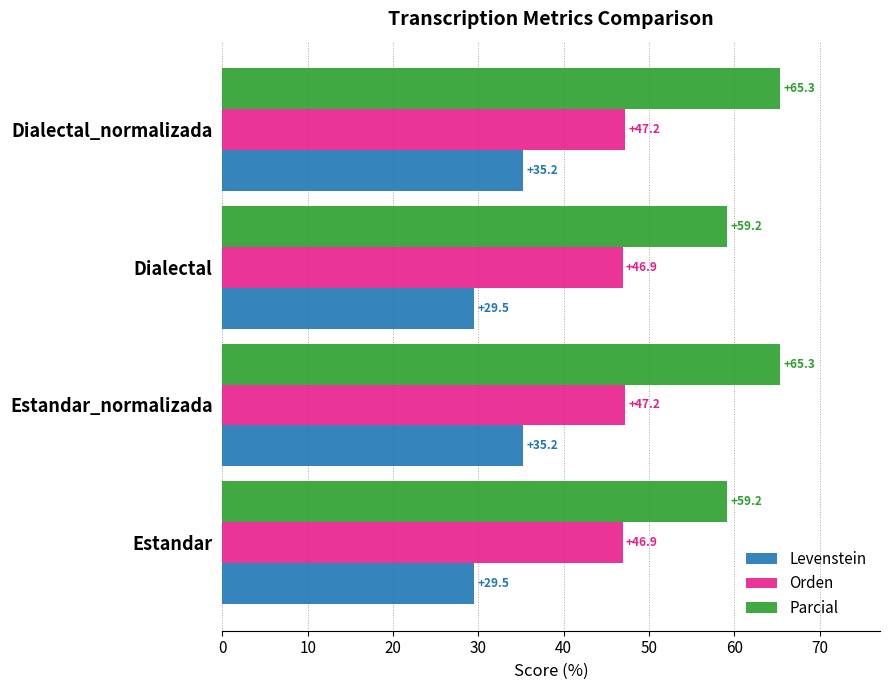

The value of Orden at Dialectal is 64.9. True or false?

False